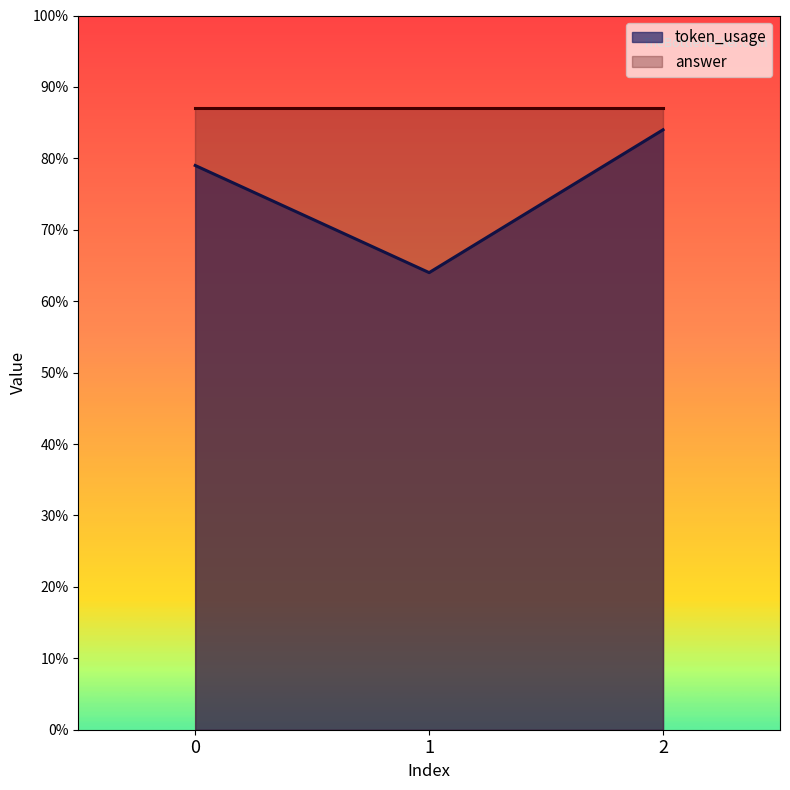

Rank the categories by value from lowest to highest.

1, 0, 2